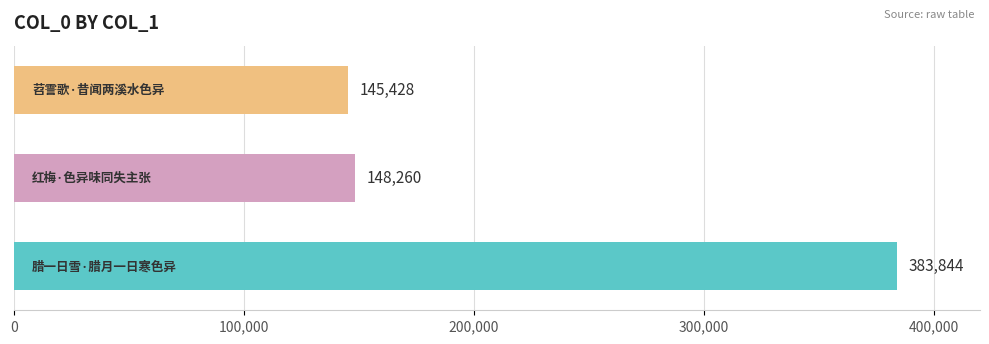

What is the average value?

225844